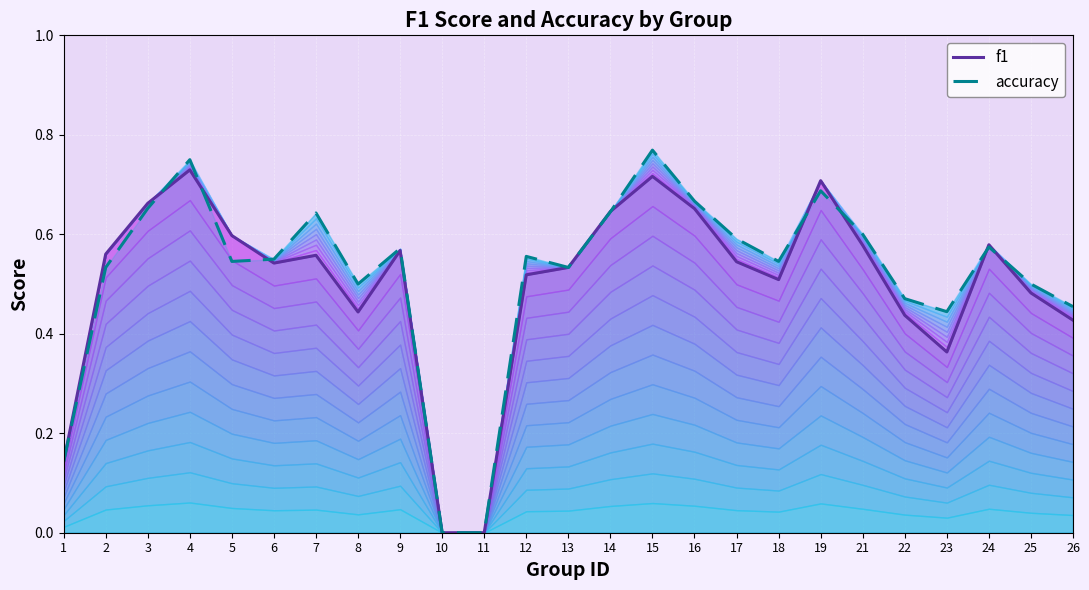

What is the sum of all accuracy (line) values?

12.9